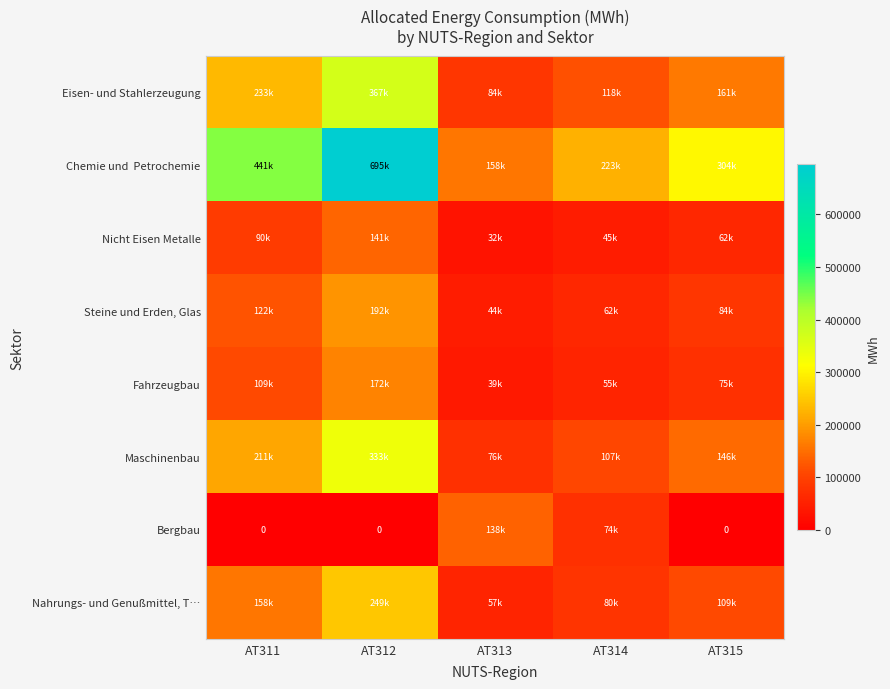

What is the sum of the Bergbau values at AT315 and AT313?

137748.3